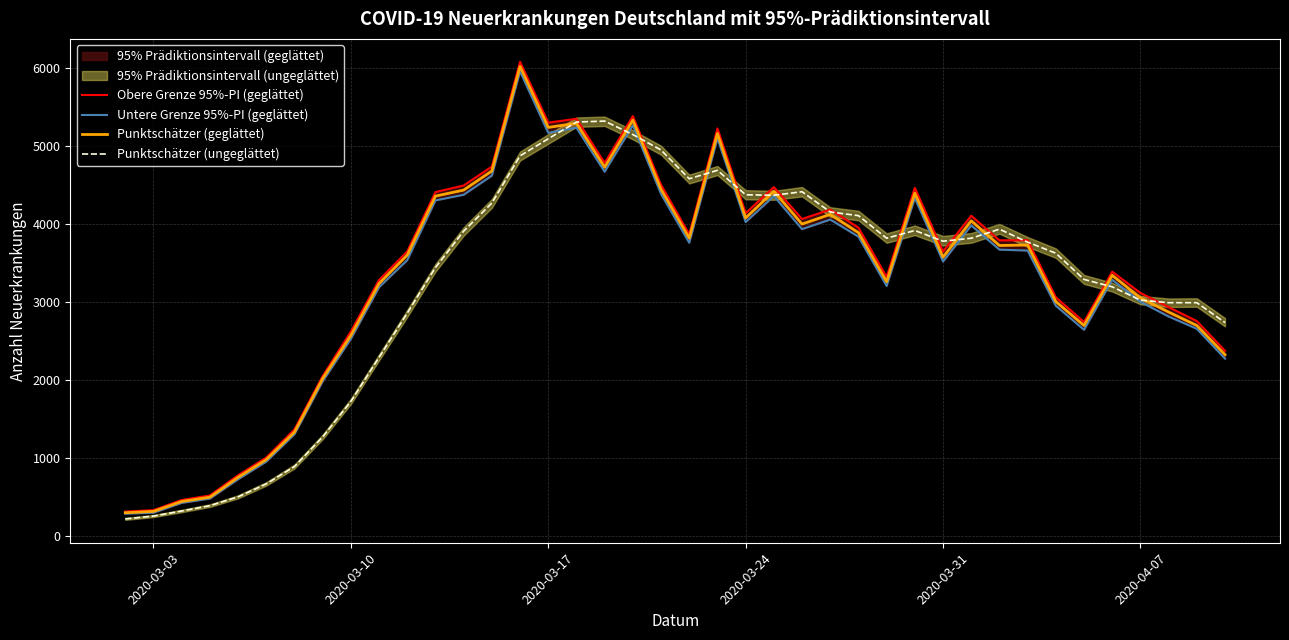

What is the value of the Obere Grenze 95%-PI (geglättet) point at the 26th from the left?

4184